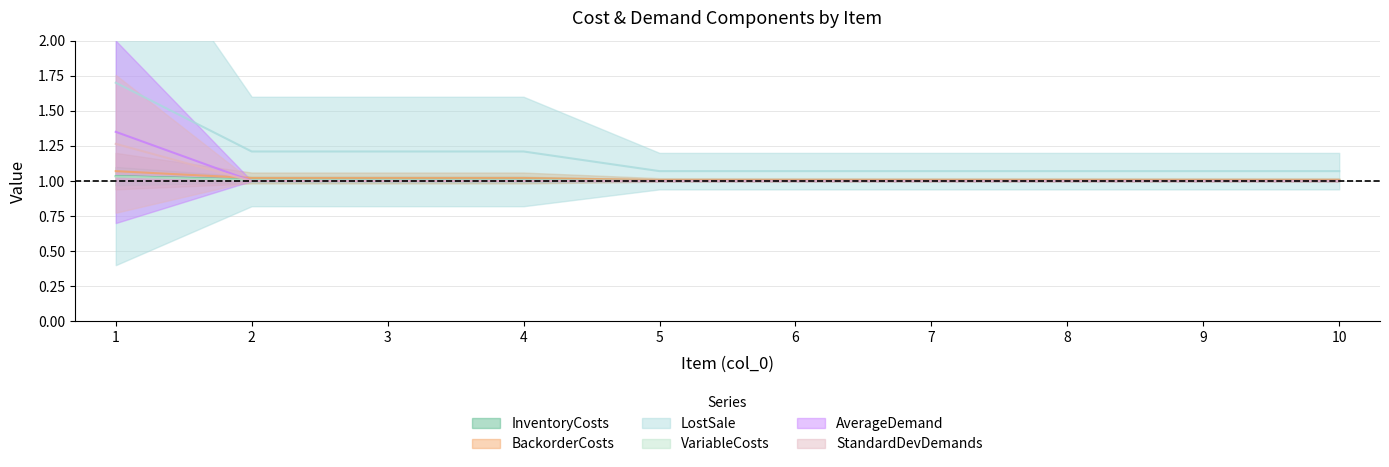

At which category is the sum across all series the highest?

1